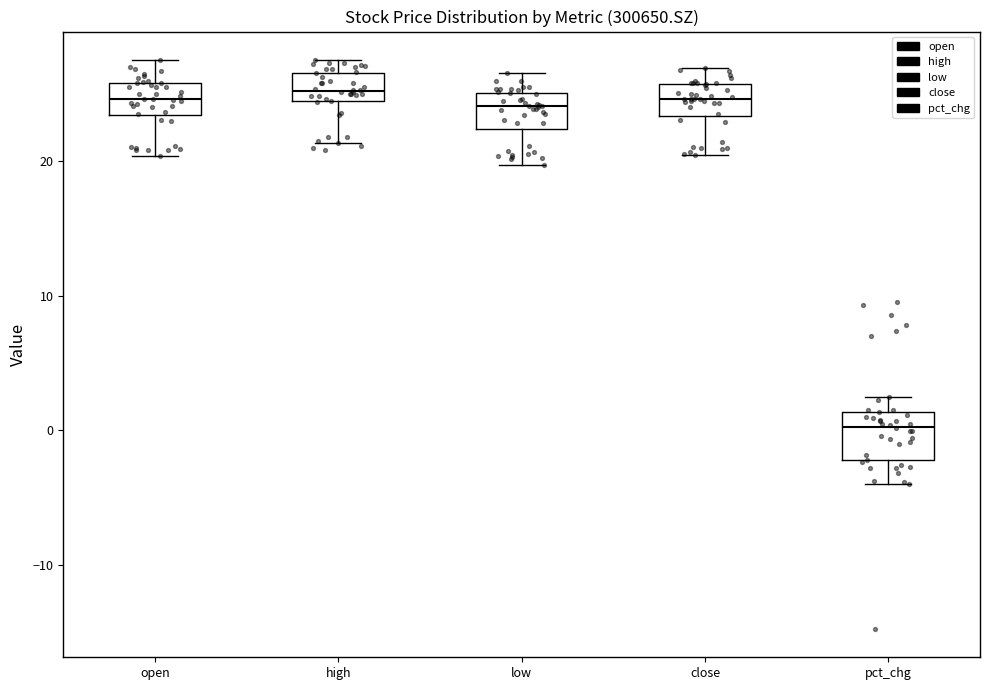

Reading left to right, read every box against the y-axis: the position of its median line, the range the box covers, and the ends of its whiskers. The values are not printed on the chart, so give them approximately, as read against the axis.

open: median 25, box 23 to 26, whiskers 20 to 28
high: median 25, box 24 to 27, whiskers 21 to 28
low: median 24, box 22 to 25, whiskers 20 to 27
close: median 25, box 23 to 26, whiskers 20 to 27
pct_chg: median 0, box -2 to 1, whiskers -4 to 2